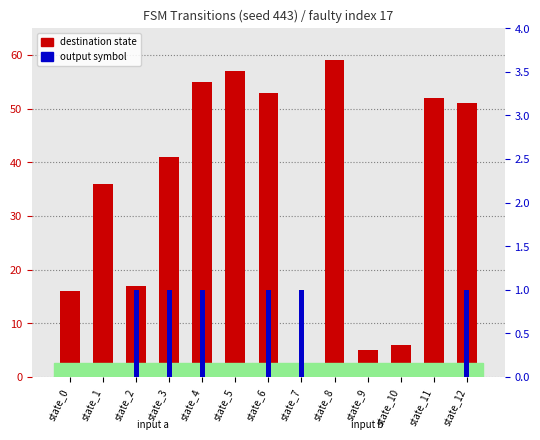

What is the difference between the second highest and minimum values in the destination state series?

56